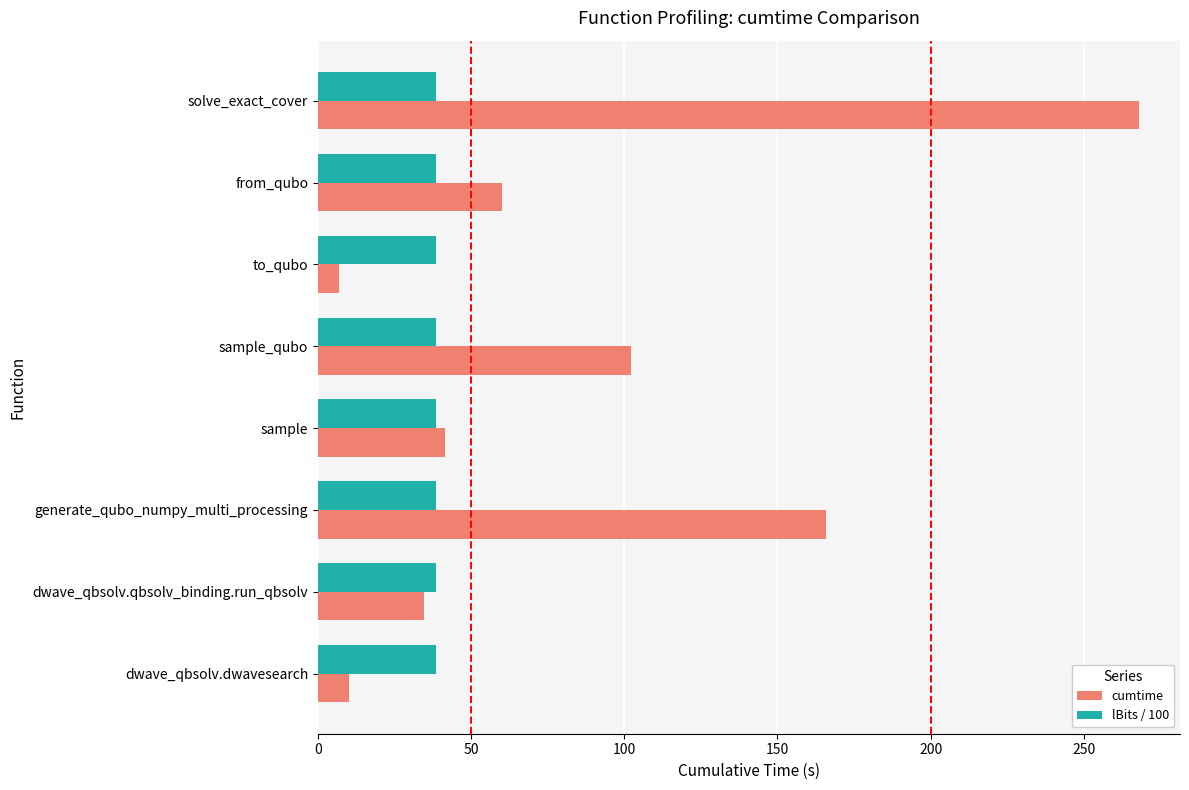

Which series has the largest range (max minus min)?

cumtime